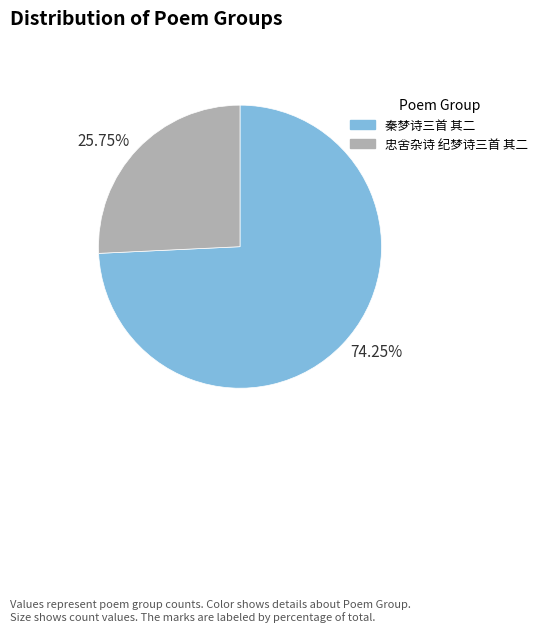

Combined, do 25.75% and 74.25% account for over 50%?

Yes